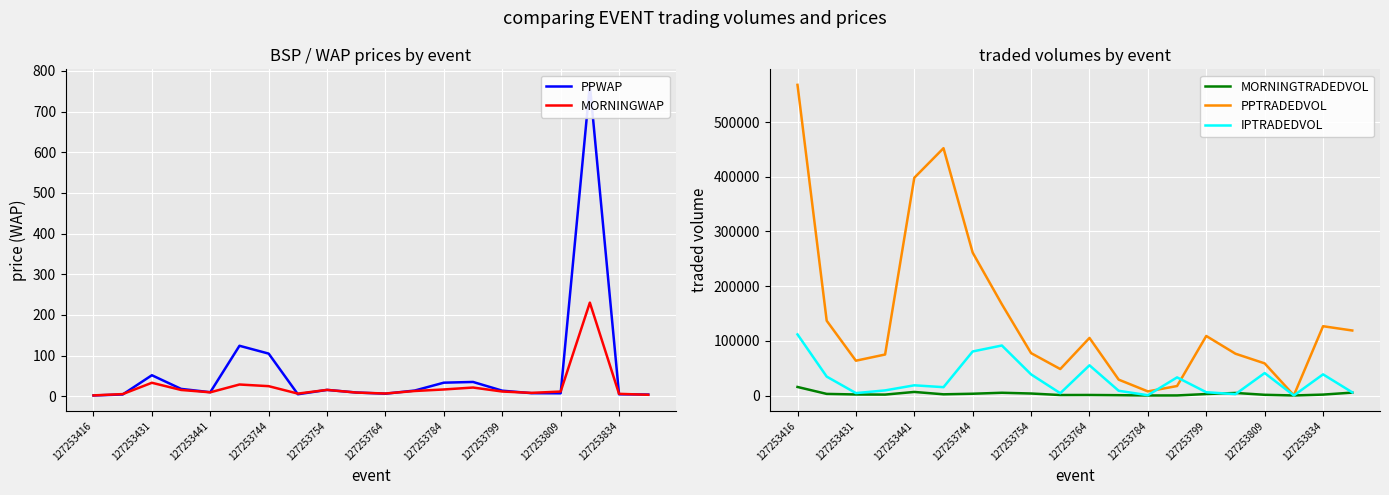

What is the difference between the maximum and minimum values in the MORNINGTRADEDVOL series?

15561.4